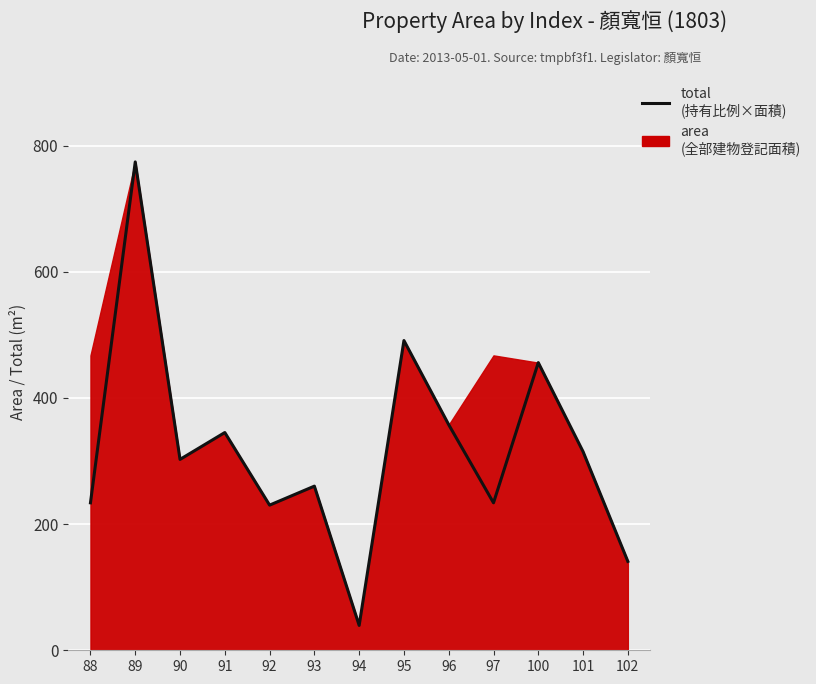

What is the sum of the values at 89 and 92?

1004.3